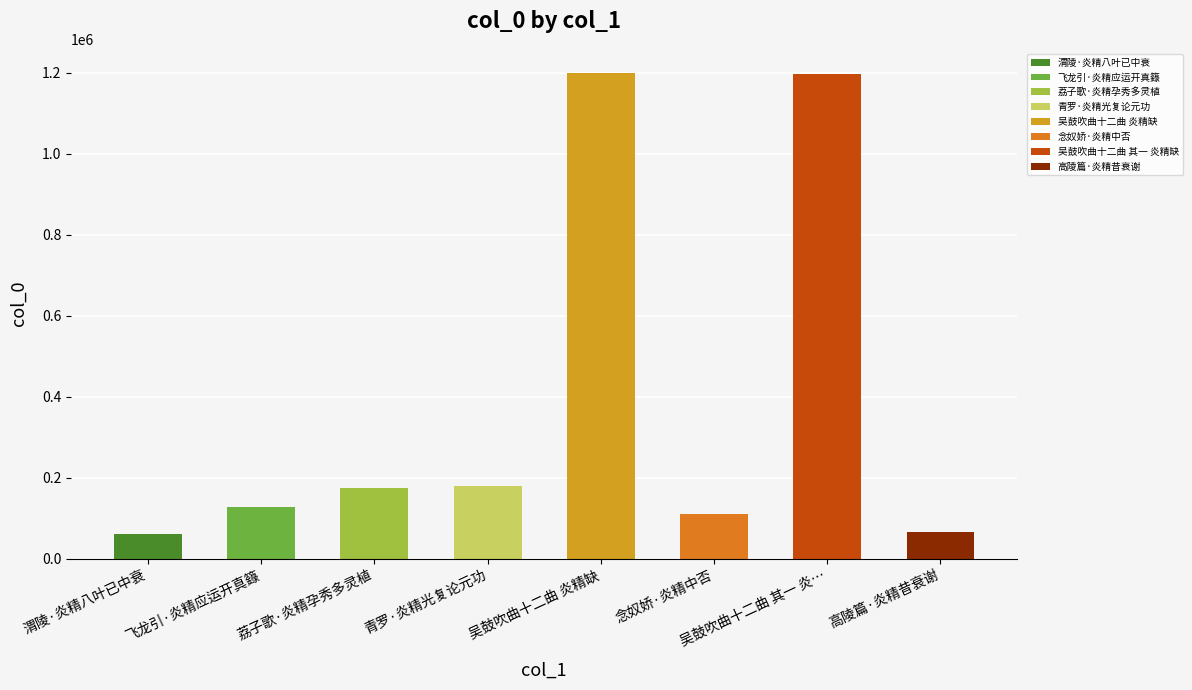

Reading left to right, extract all data points from this chart.

渭陵·炎精八叶已中衰=61020	飞龙引·炎精应运开真籙=127469	荔子歌·炎精孕秀多灵植=175167	青罗·炎精光复论元功=179001	吴鼓吹曲十二曲 炎精缺=1199506	念奴娇·炎精中否=109697	吴鼓吹曲十二曲 其一 炎精缺=1198133	高陵篇·炎精昔衰谢=64877